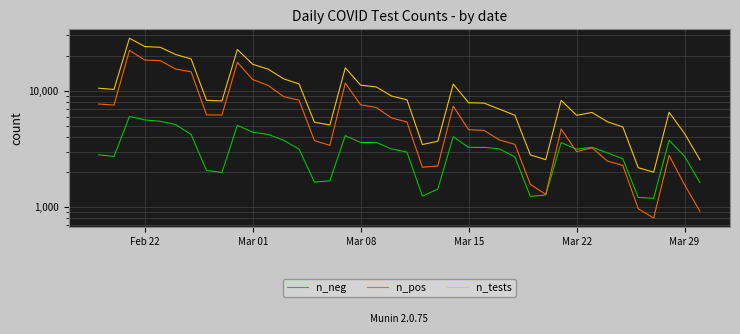

How many data points does each series have?

40